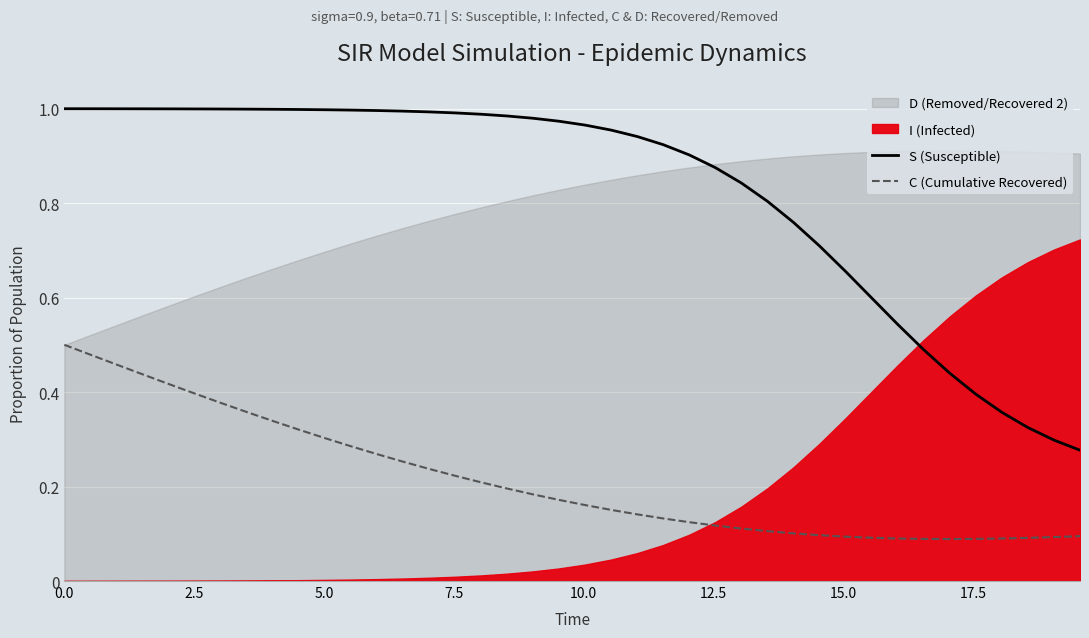

True or false: C (Cumulative Recovered) and S (Susceptible) cross at least once.

False